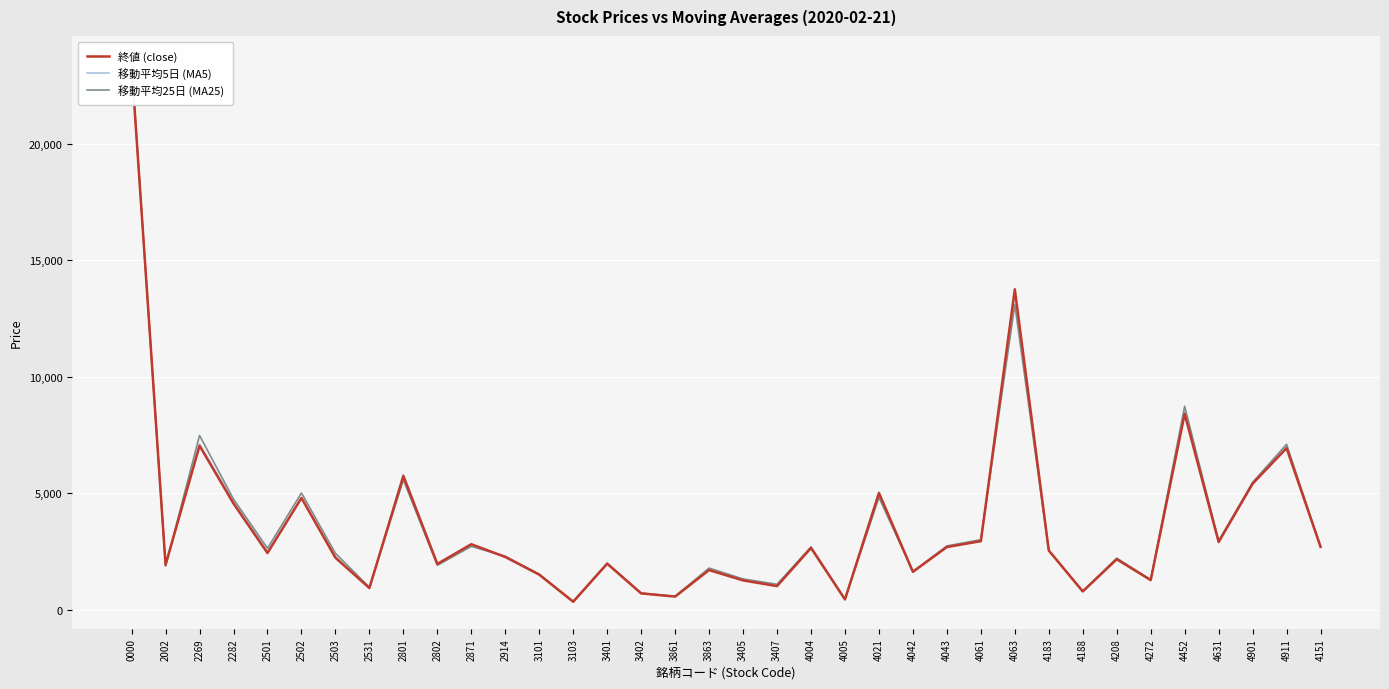

What is the difference between the highest and lowest values at 4043?

49.1